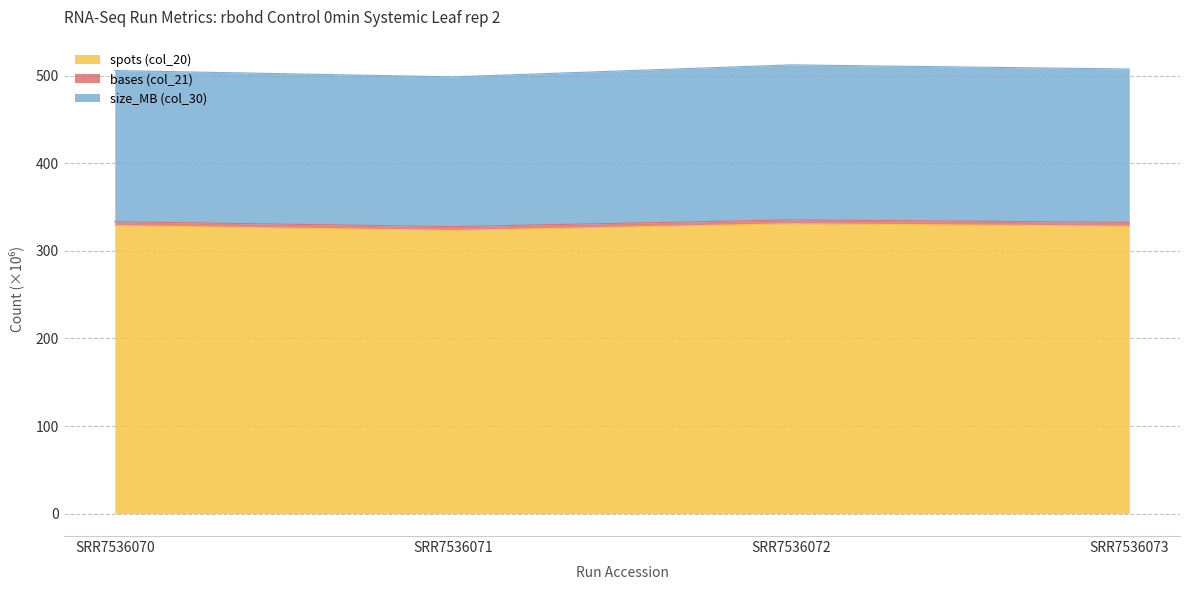

What is the minimum value for spots (col_20)?

323.4